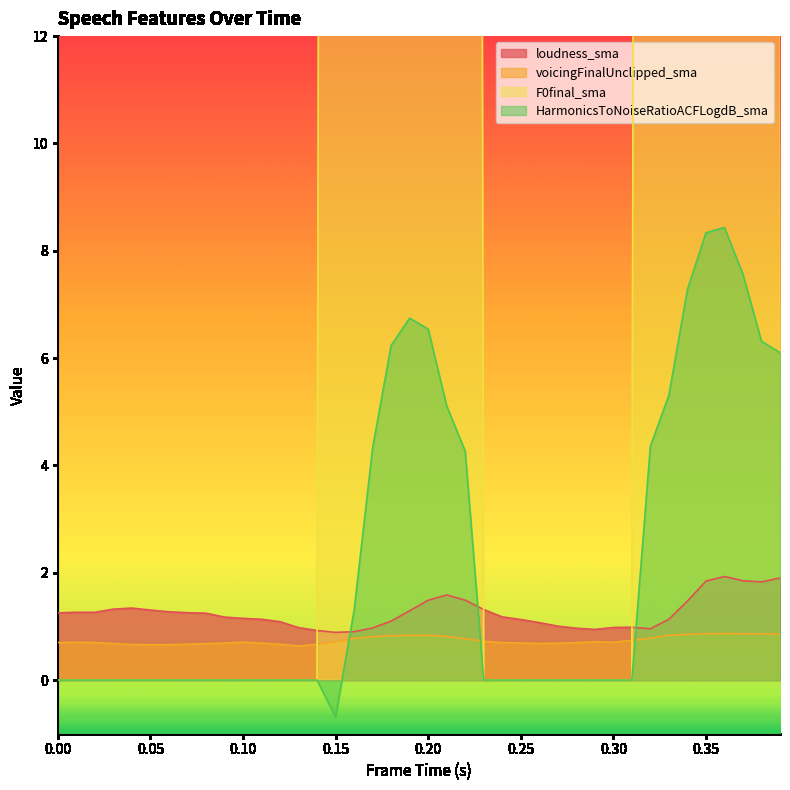

How many data points in loudness_sma are less than 1?

10